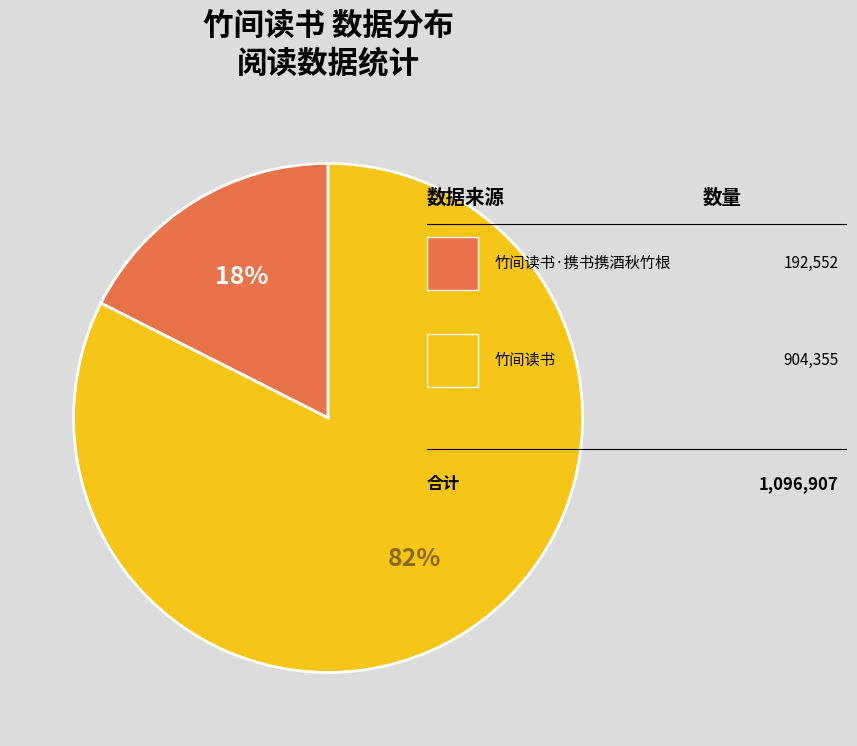

Is there a majority slice in this chart?

Yes